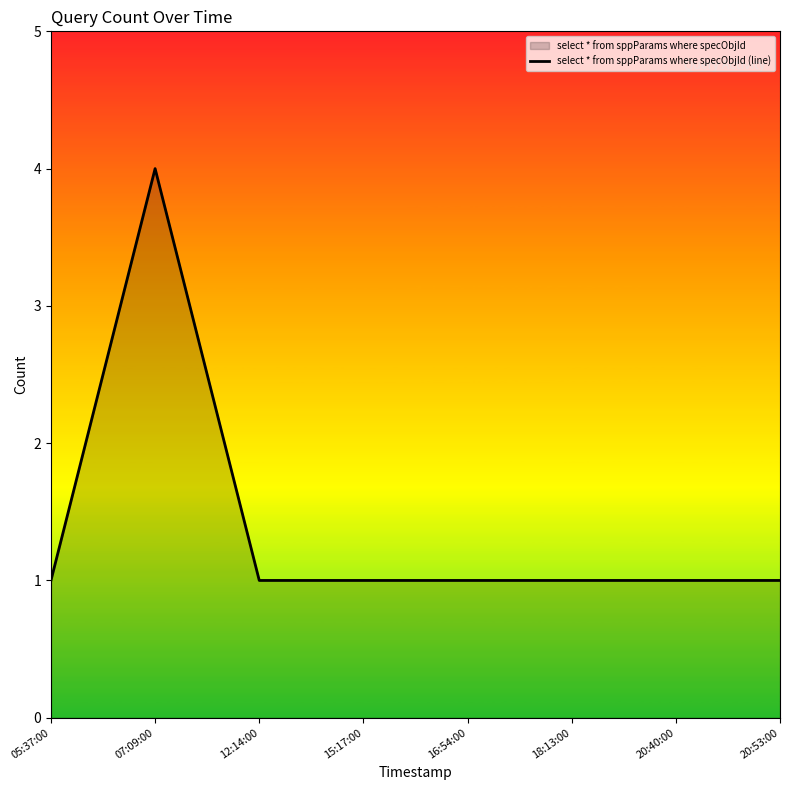

True or false: the data has more than 0 interior local peaks.

True